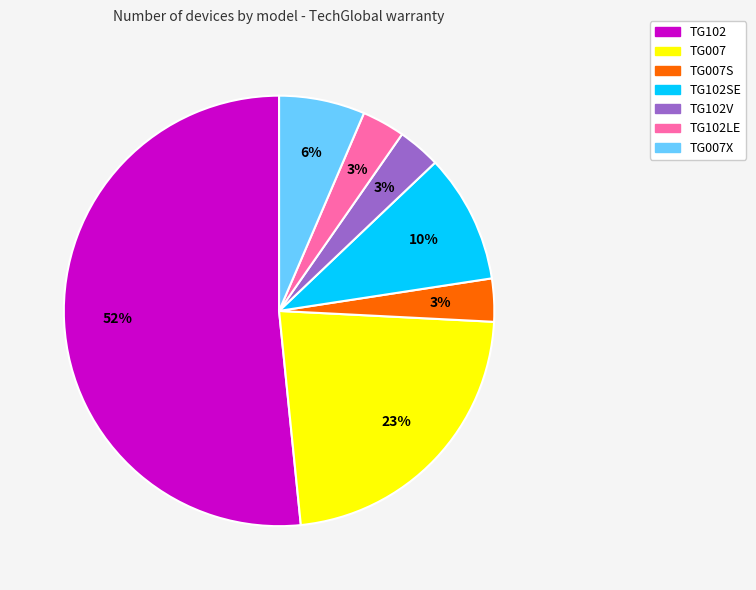

What is the largest slice in the pie chart?

TG102